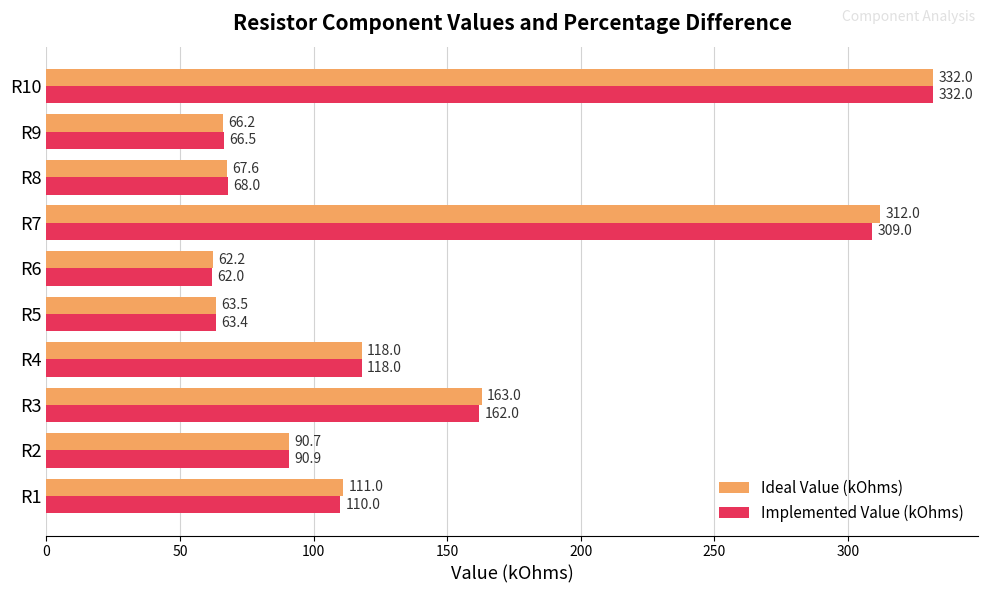

Rank the categories by Implemented Value (kOhms) value from highest to lowest.

R10, R7, R3, R4, R1, R2, R8, R9, R5, R6